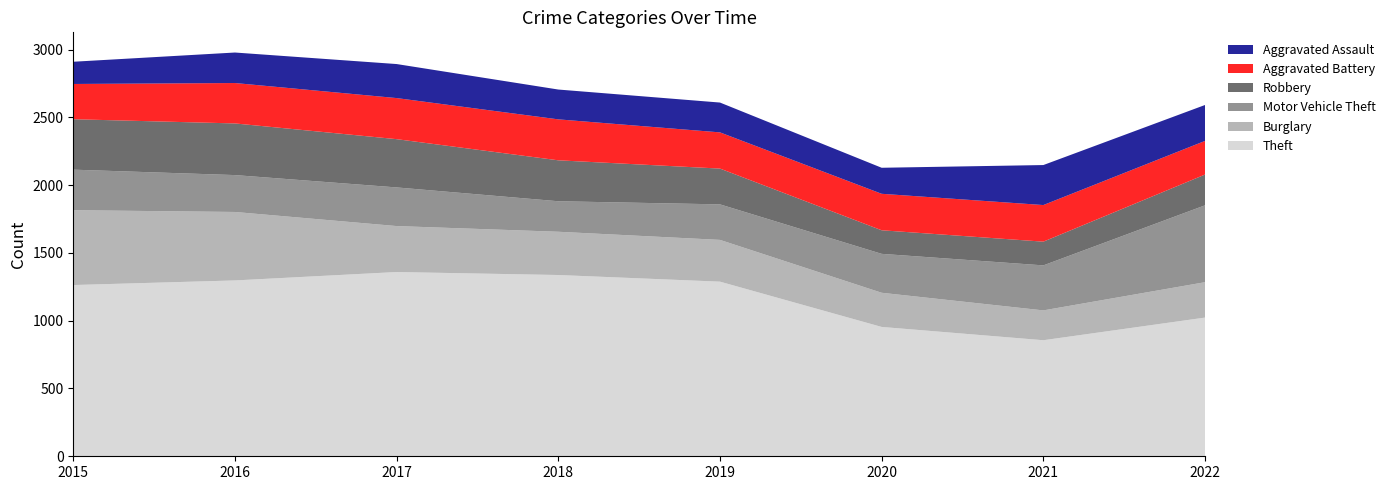

Reading left to right, list all the values displayed in this chart.

Theft: 2015=1263	2016=1297	2017=1359	2018=1337	2019=1288	2020=954	2021=856	2022=1023
Burglary: 2015=552	2016=505	2017=339	2018=319	2019=308	2020=252	2021=220	2022=261
Motor Vehicle Theft: 2015=299	2016=272	2017=285	2018=225	2019=262	2020=287	2021=332	2022=567
Robbery: 2015=372	2016=381	2017=356	2018=302	2019=264	2020=174	2021=175	2022=227
Aggravated Battery: 2015=260	2016=298	2017=303	2018=302	2019=267	2020=269	2021=270	2022=248
Aggravated Assault: 2015=164	2016=225	2017=251	2018=220	2019=220	2020=192	2021=295	2022=265